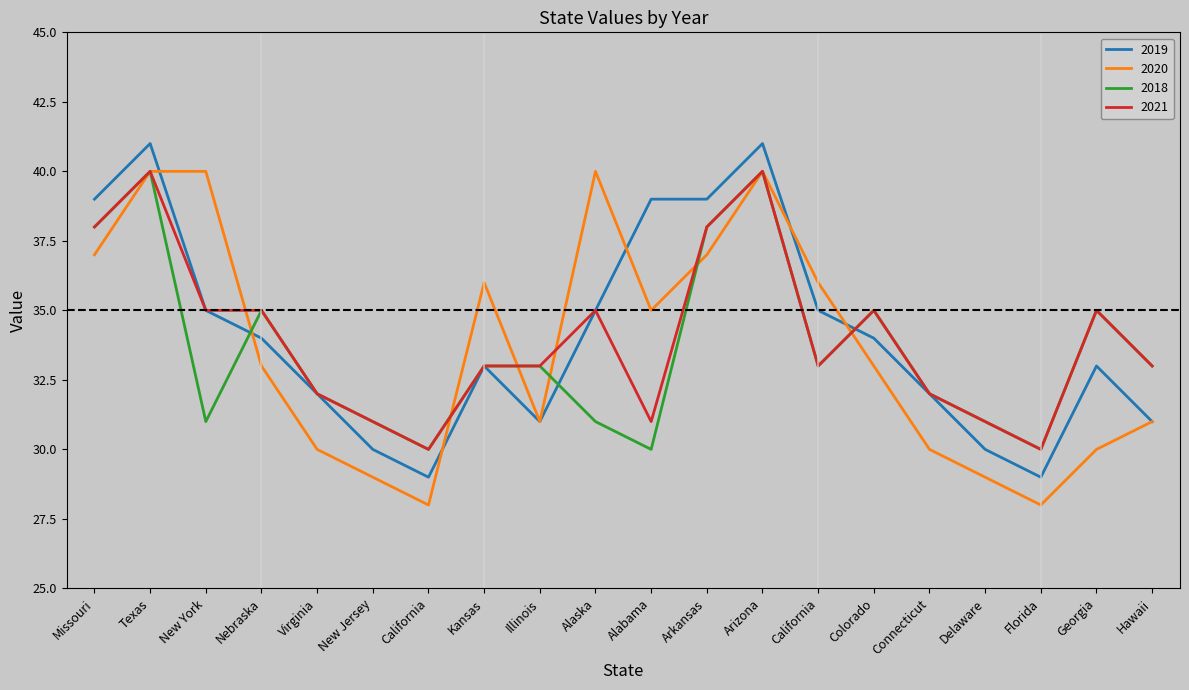

Count the number of categories in the chart.

20